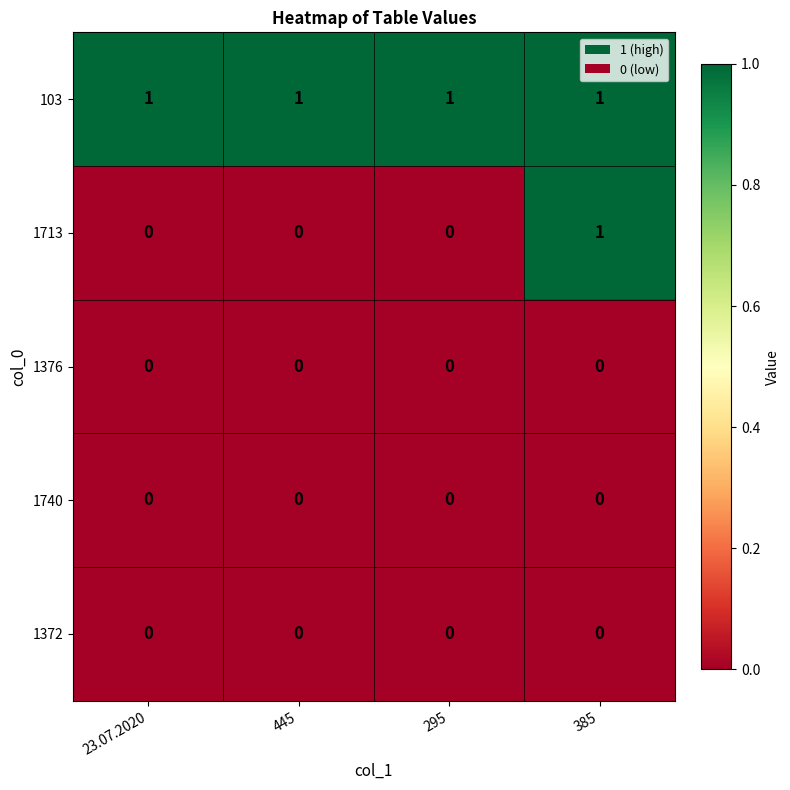

Reading left to right, extract all data points from this chart.

103: 1	1	1	1
1713: 0	0	0	1
1376: 0	0	0	0
1740: 0	0	0	0
1372: 0	0	0	0